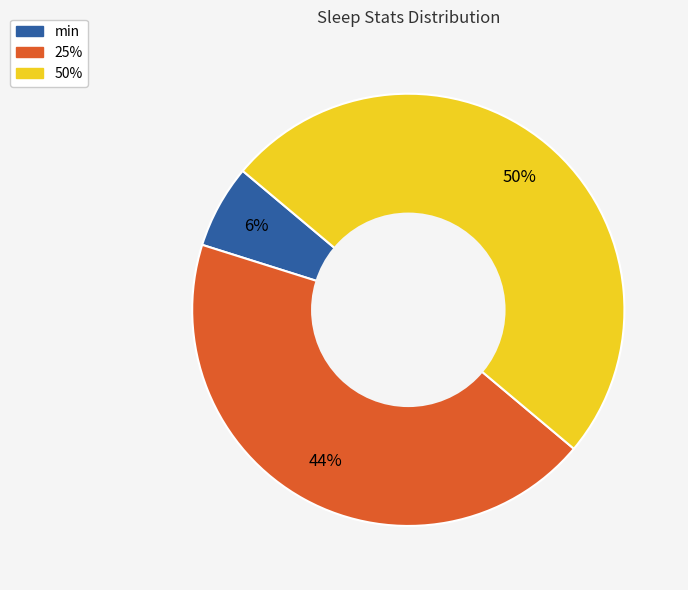

Count the number of slices in the pie.

3